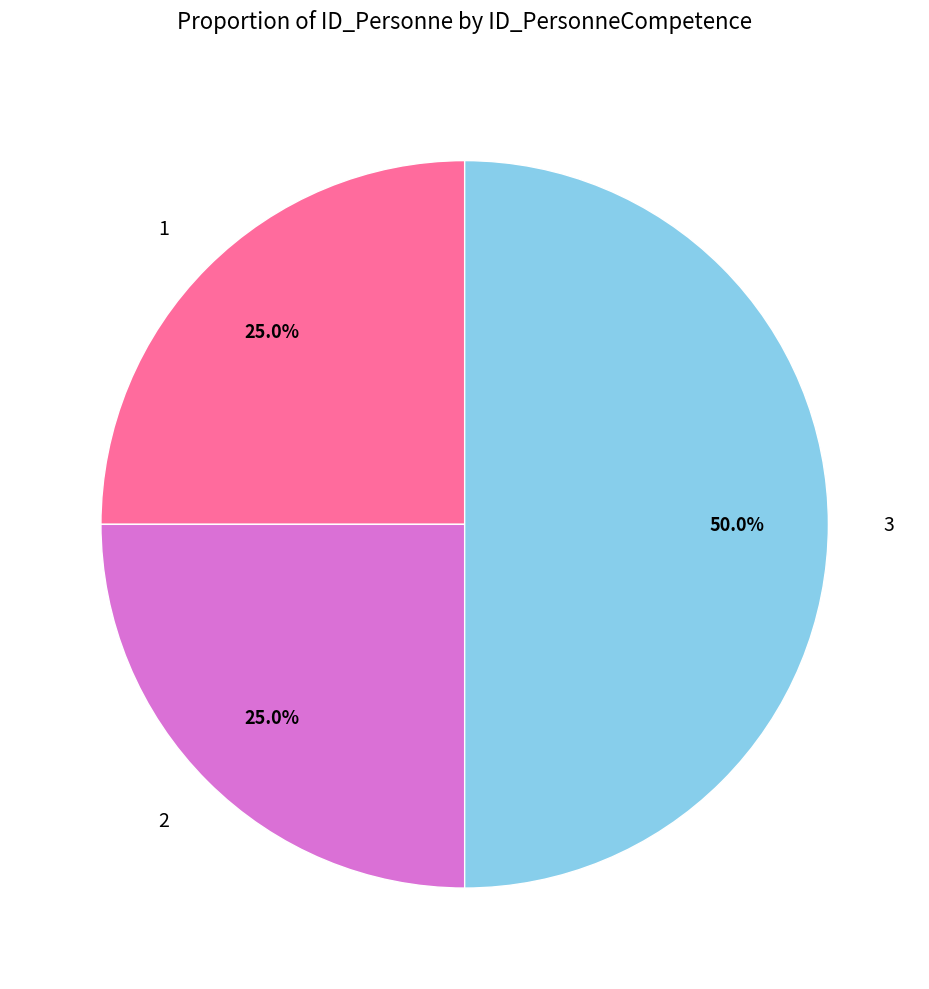

To the nearest percent, what portion does 1 represent?

25%